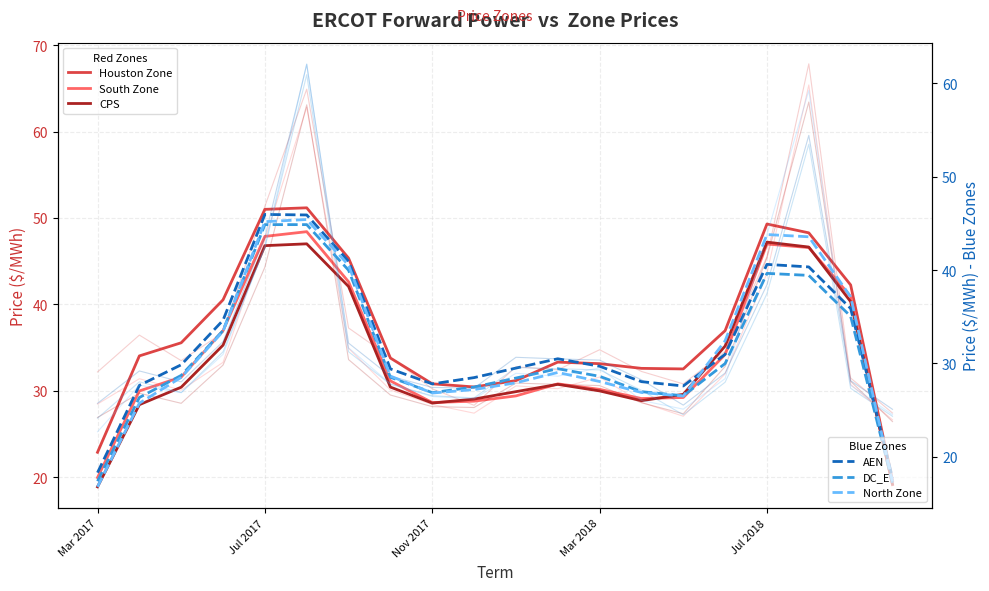

At how many categories does at least one series exceed 16?

20